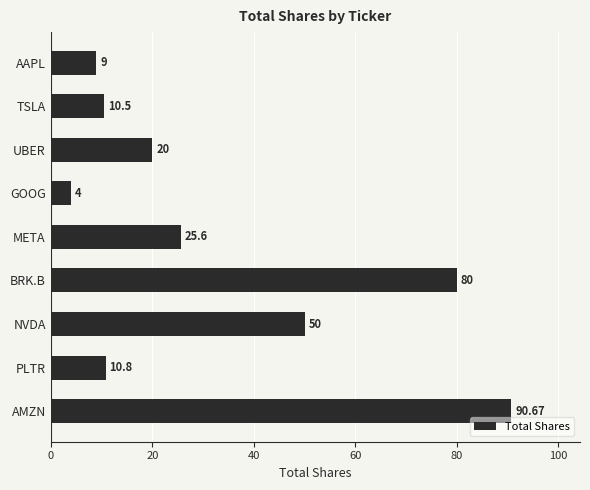

List the labels in order of value, smallest first.

GOOG, AAPL, TSLA, PLTR, UBER, META, NVDA, BRK.B, AMZN